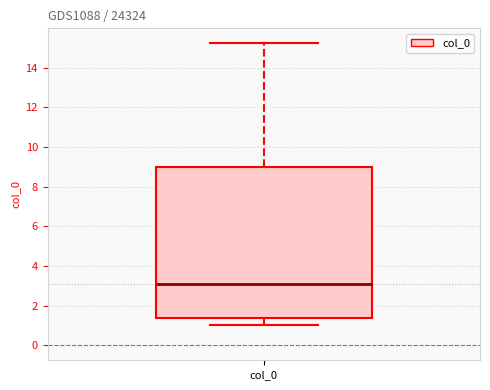

Read this box plot against the y-axis: the position of the median line, the range covered by the box, and the ends of both whiskers. The values are not printed on the chart, so give them approximately, as read against the axis.

median 3.0, box 1.4 to 9.0, whiskers 1.0 to 15.2